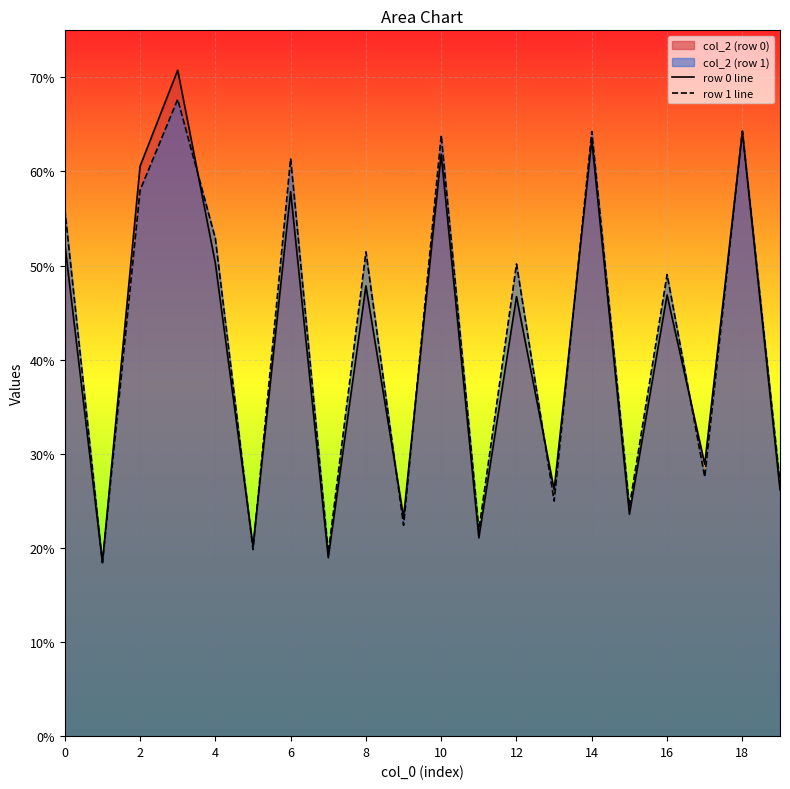

What is the sum of all row 0 line values?

829.4